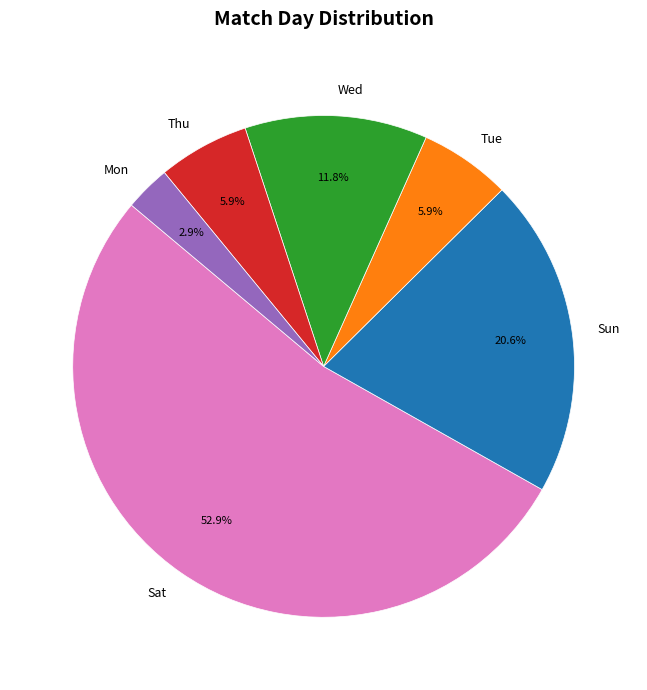

What is the smallest slice in the pie chart?

Mon